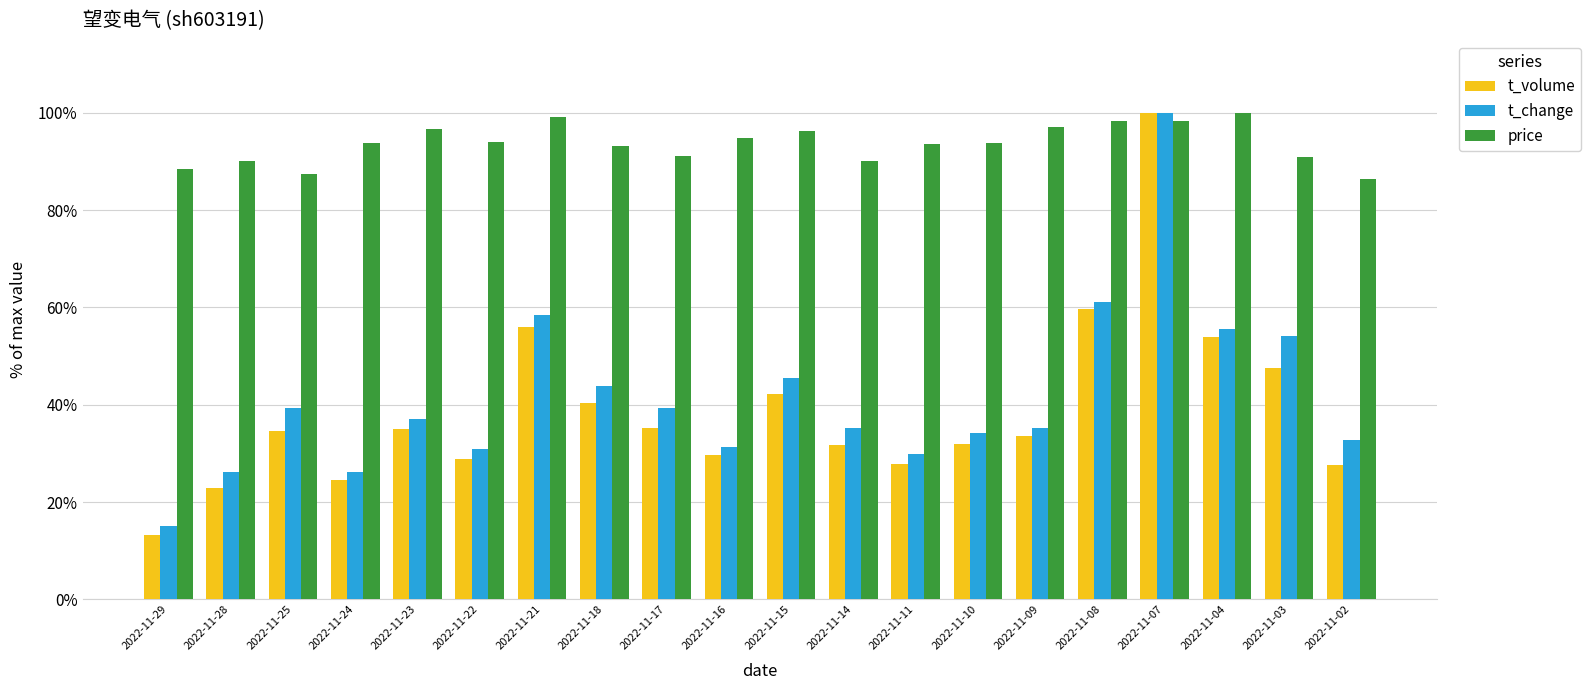

Between 2022-11-14 and 2022-11-08, which series saw the biggest shift?

t_volume